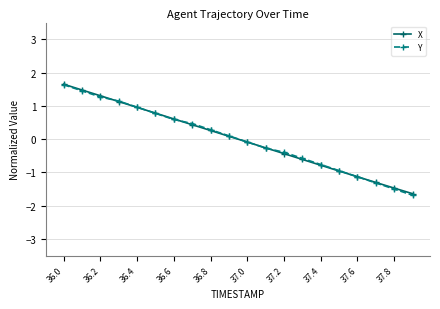

What is the greatest value displayed?

1.6